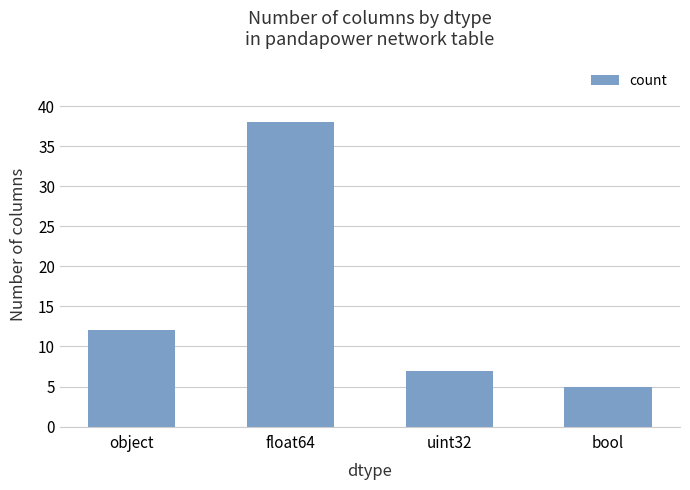

Reading left to right, transcribe all the data shown in this chart.

12	38	7	5